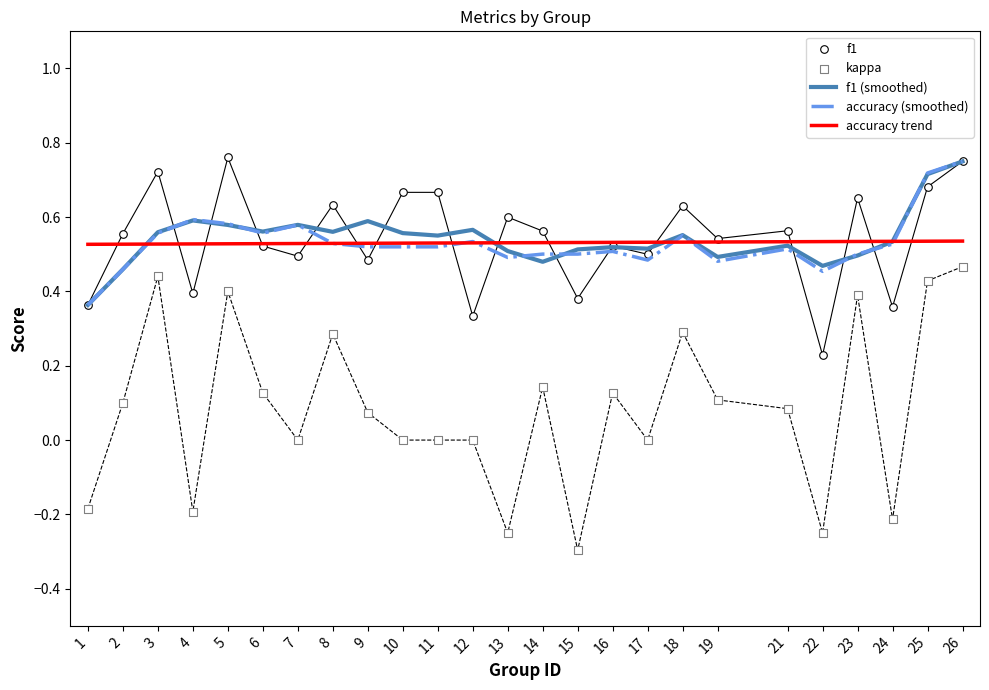

Which series contains the lowest Y value?

kappa